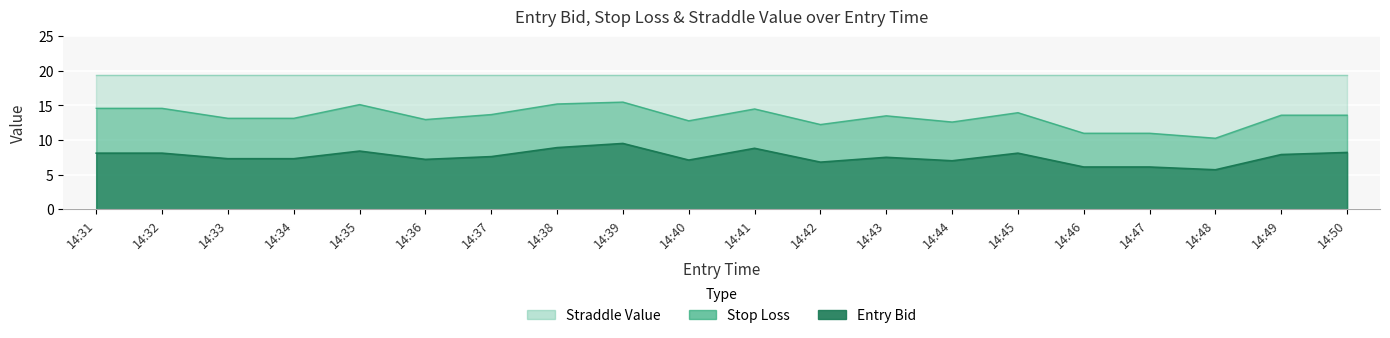

What is the lowest value of the entry_bid series?

5.7